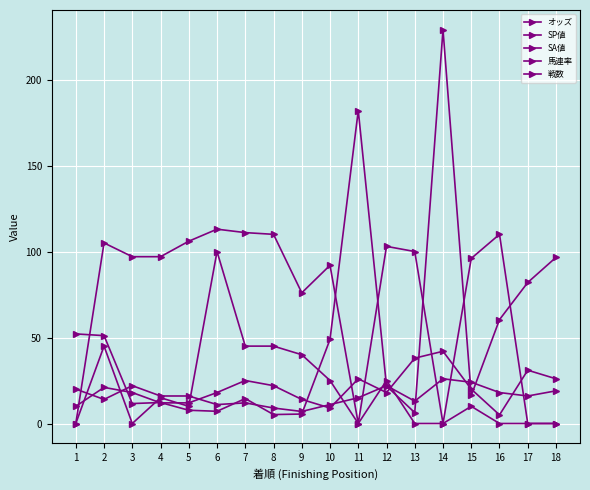

List the labels in order of オッズ value, largest first.

14, 11, 18, 17, 16, 1, 2, 10, 12, 15, 7, 4, 3, 5, 6, 13, 9, 8